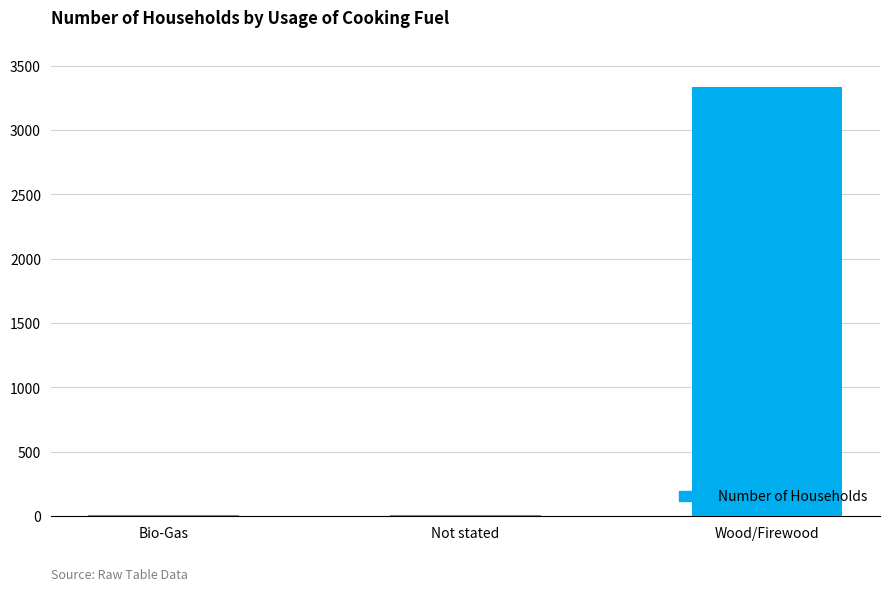

What is the greatest value displayed?

3332